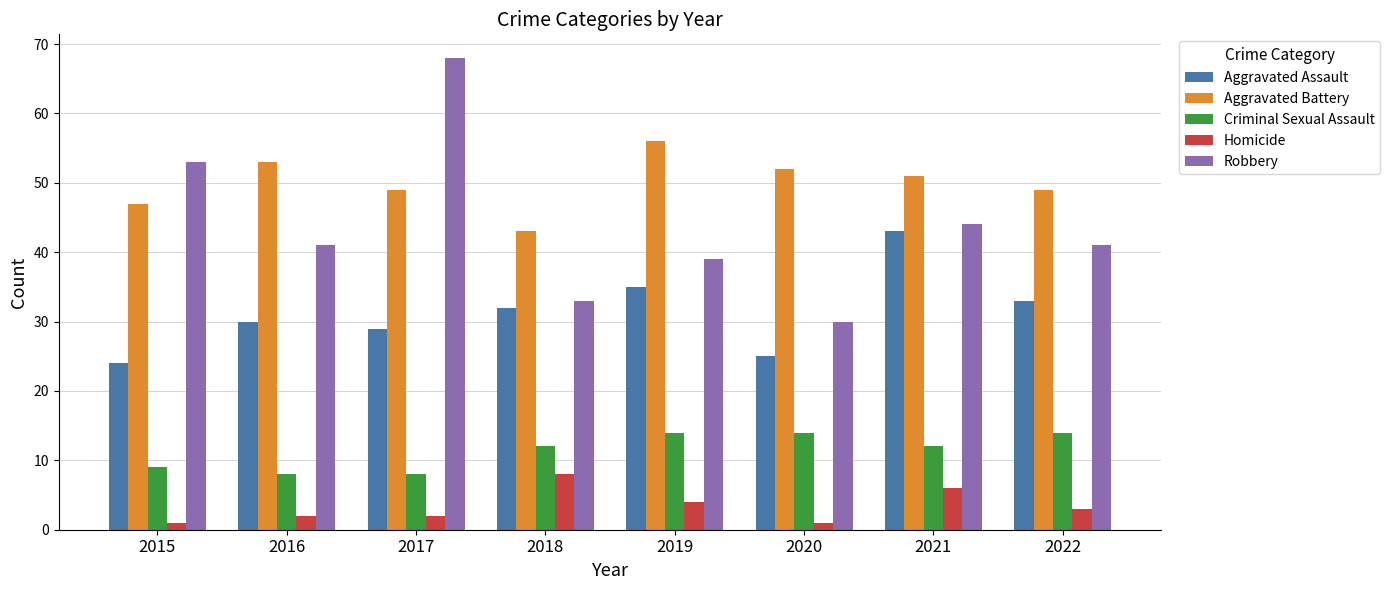

Rank the series by their maximum value, from highest to lowest.

Robbery, Aggravated Battery, Aggravated Assault, Criminal Sexual Assault, Homicide